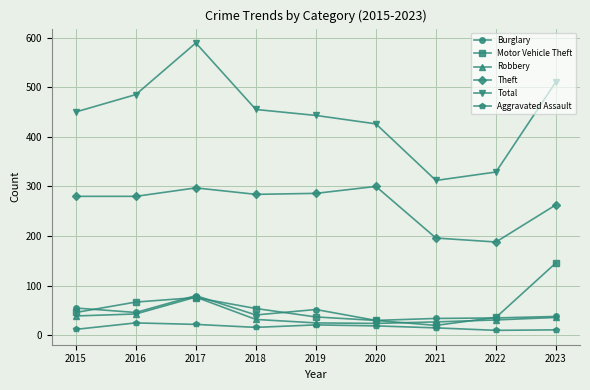

How many interior local peaks does the Total series have?

1